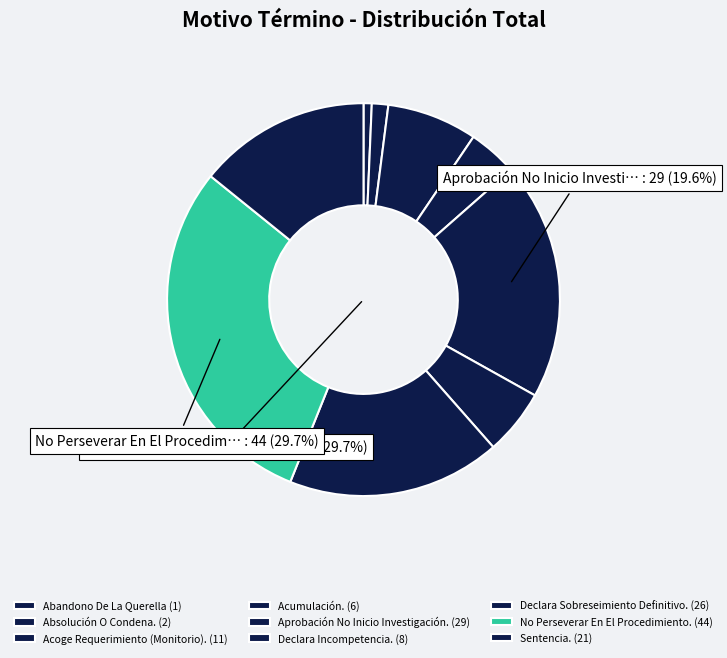

How many slices are in this pie chart?

9